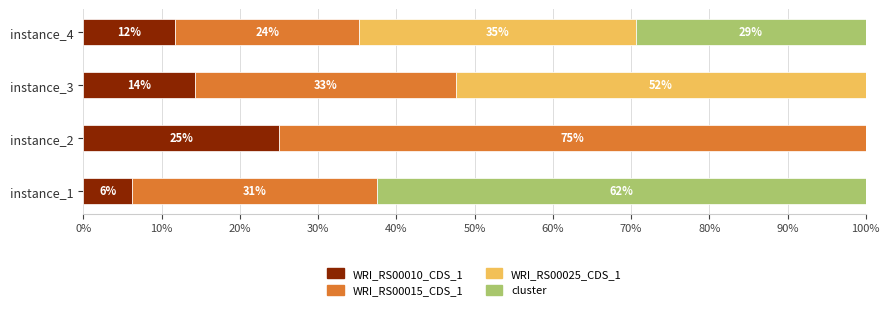

What are all the series names shown in the legend?

WRI_RS00010_CDS_1, WRI_RS00015_CDS_1, WRI_RS00025_CDS_1, cluster